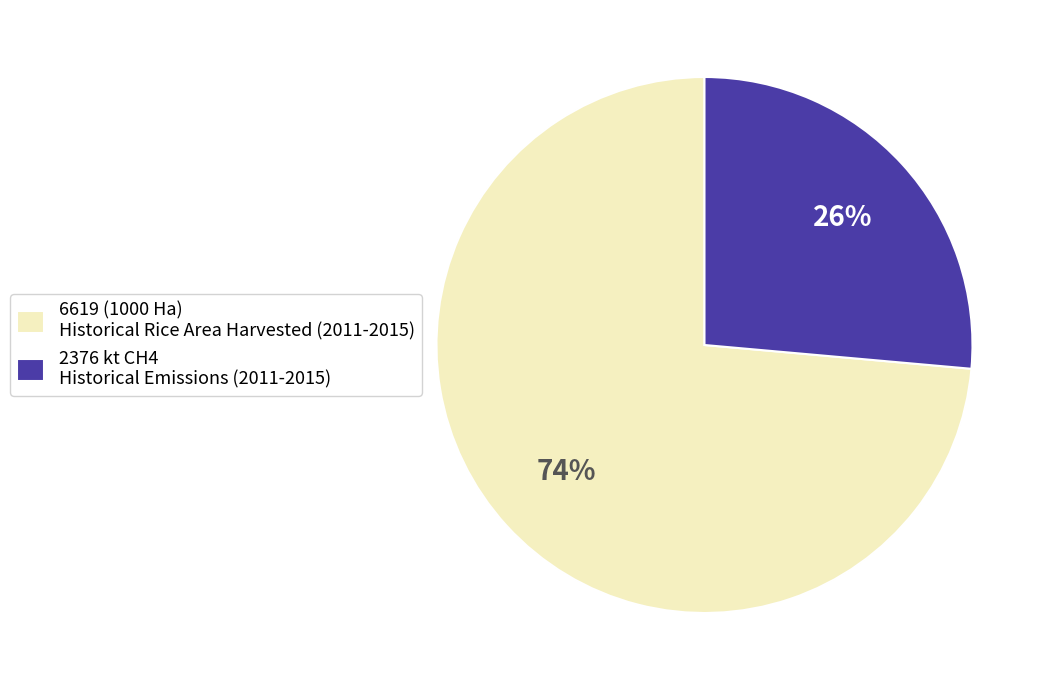

To the nearest percent, what is the combined percentage of 2376 kt CH4 Historical Emissions (2011-2015) and 6619 (1000 Ha) Historical Rice Area Harvested (2011-2015)?

100%